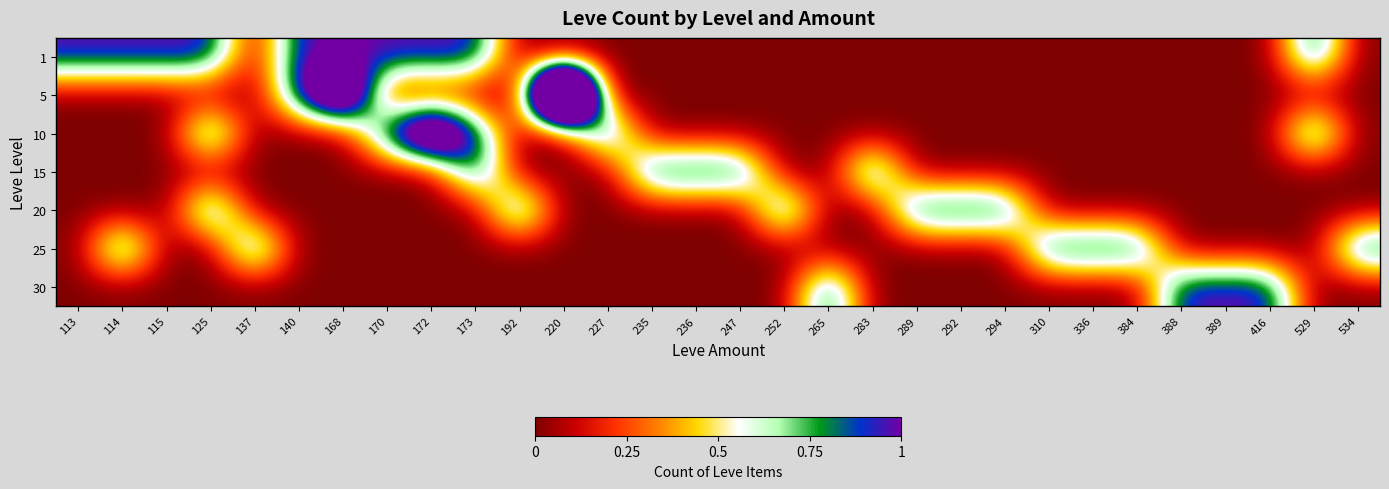

What is the difference between the highest and lowest values at 140?

1